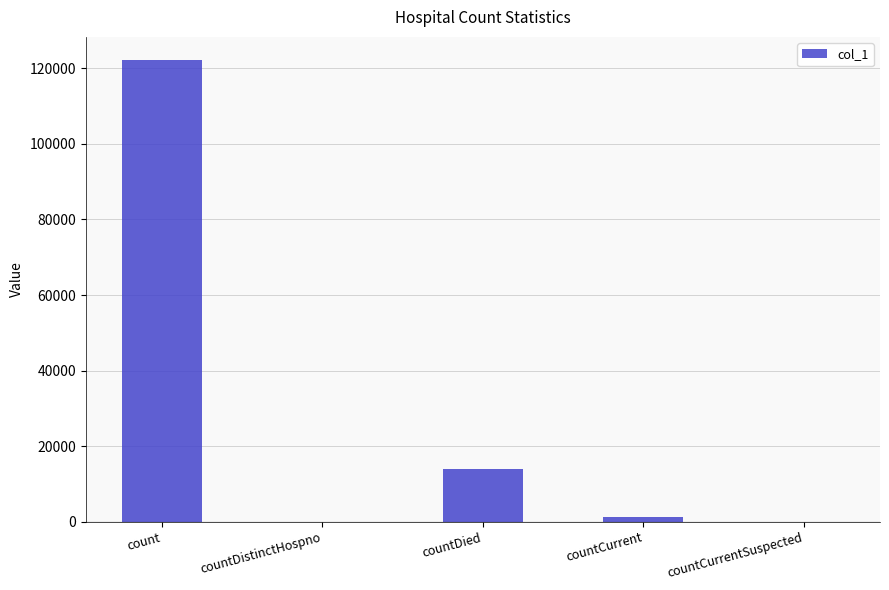

Where does the data first go above 1323?

count